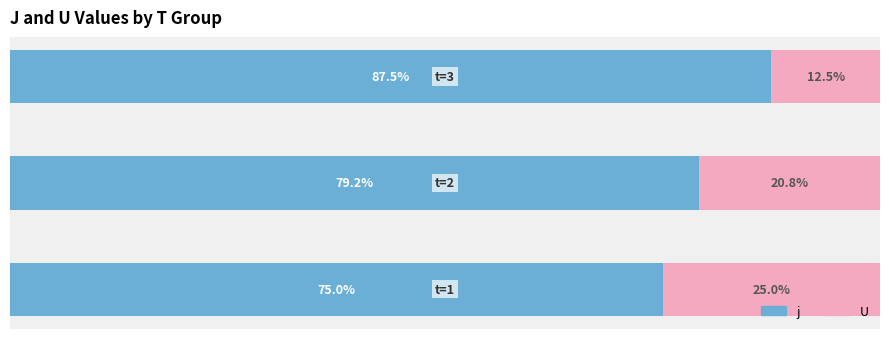

Does the chart contain any negative values?

No